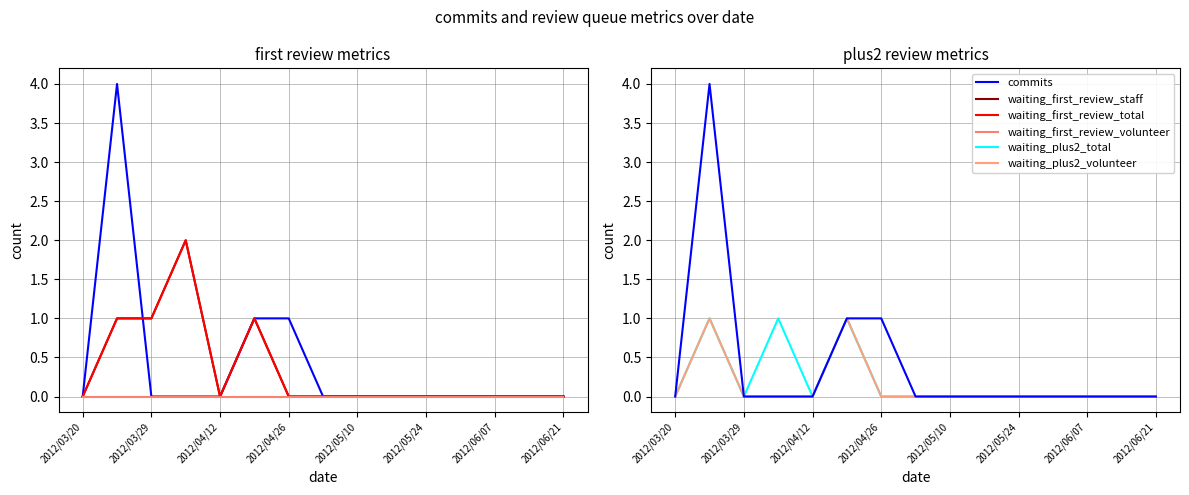

True or false: waiting_plus2_total has more than 0 interior local peaks.

True